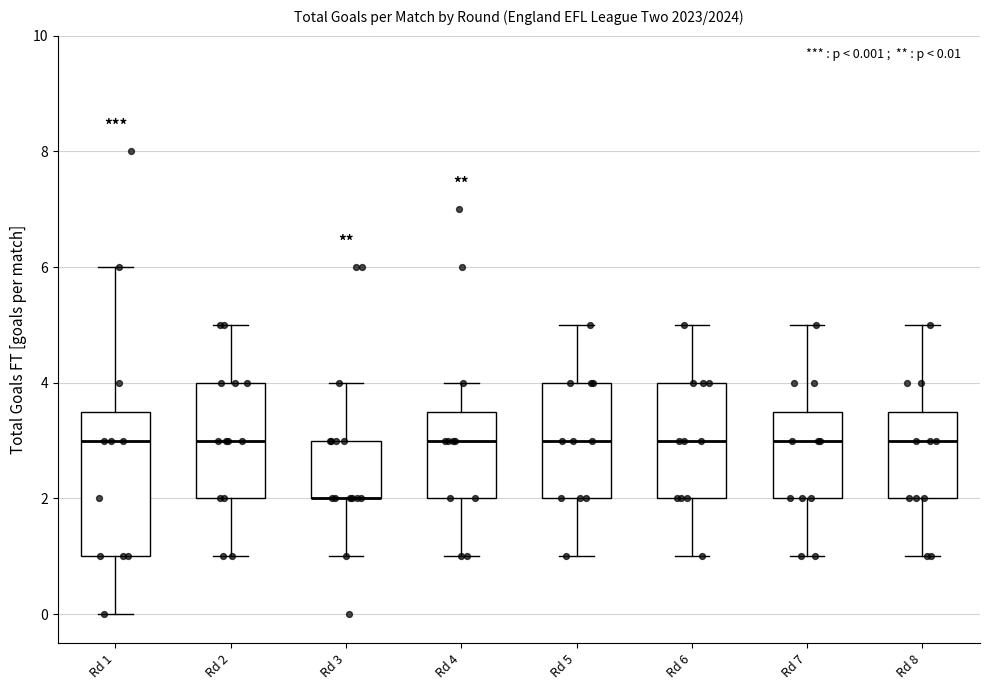

Comparing the boxes themselves (not the whiskers), which one is the tallest?

Rd 1